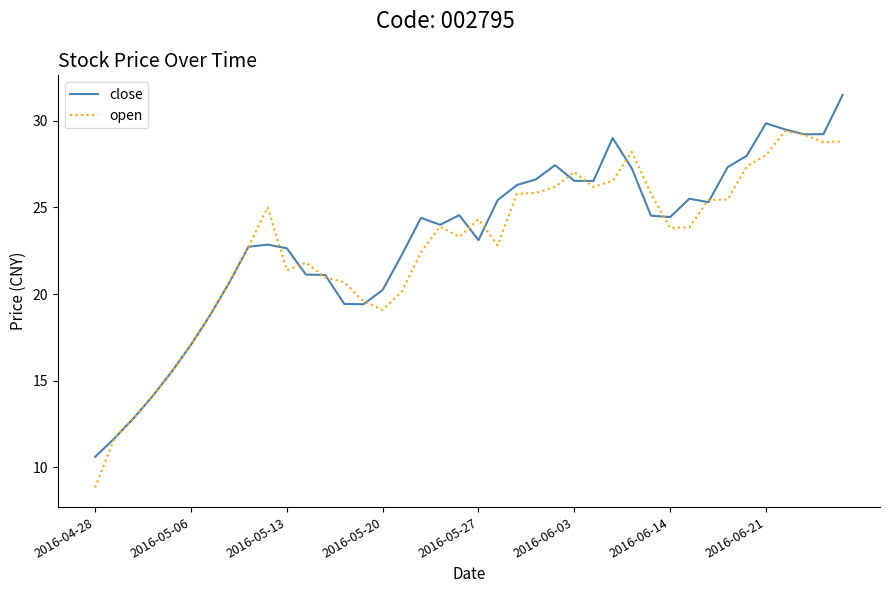

What is the highest value of the close series?

31.5